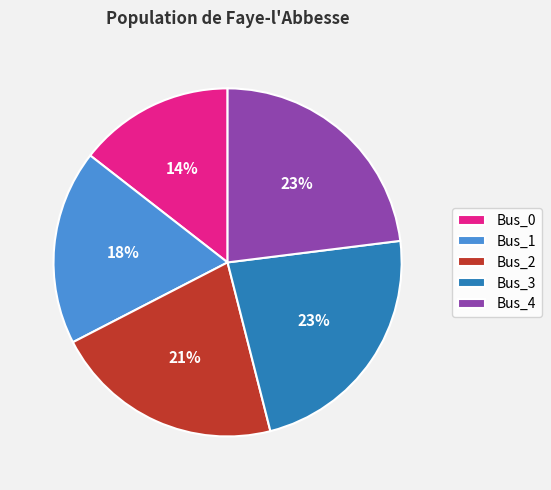

Does Bus_4 account for over 50% of the chart?

No